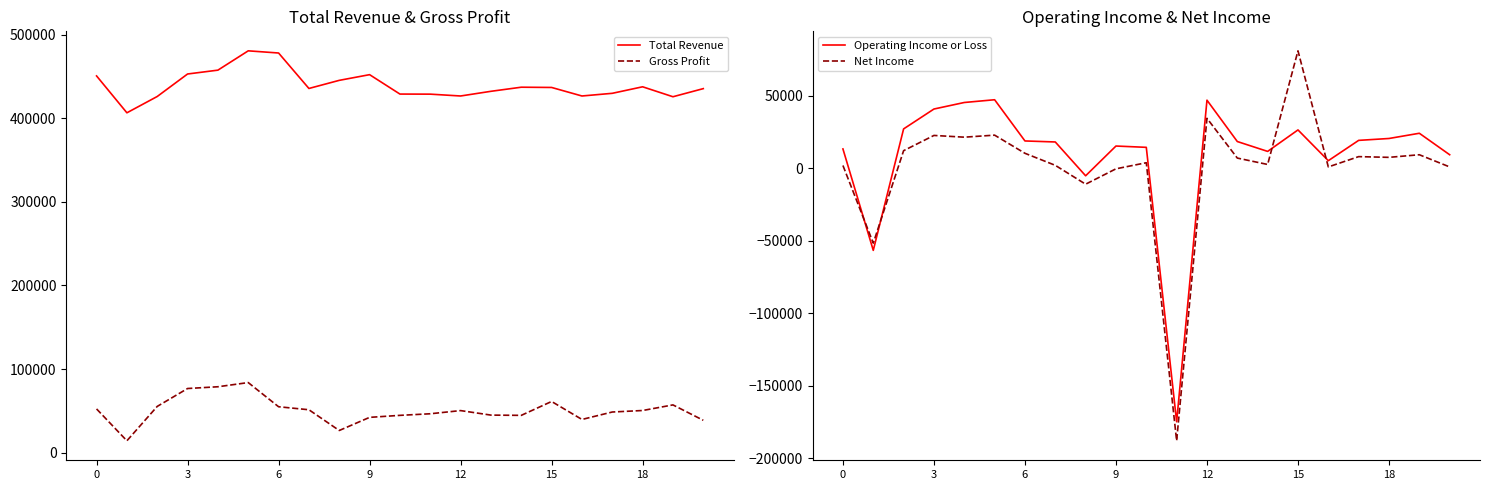

Which series ends up on top after the final intersection of Operating Income or Loss and Net Income?

Operating Income or Loss